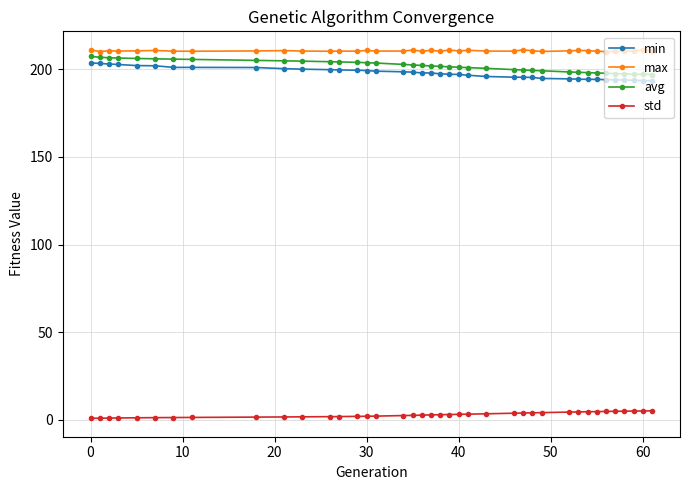

How many distinct data groups are displayed?

4